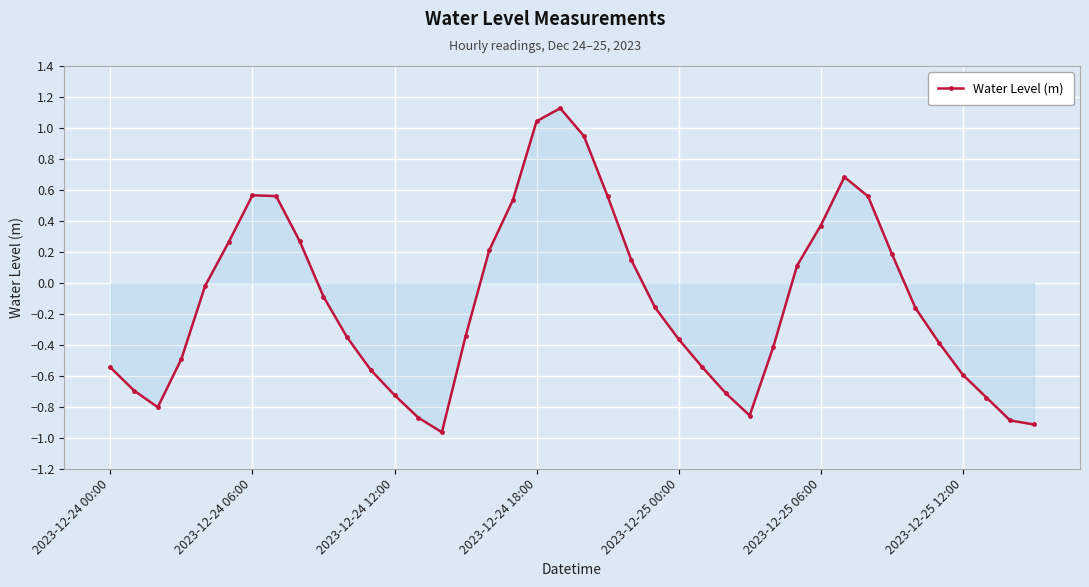

How many interior local peaks (higher than both neighbors) does the data have?

3